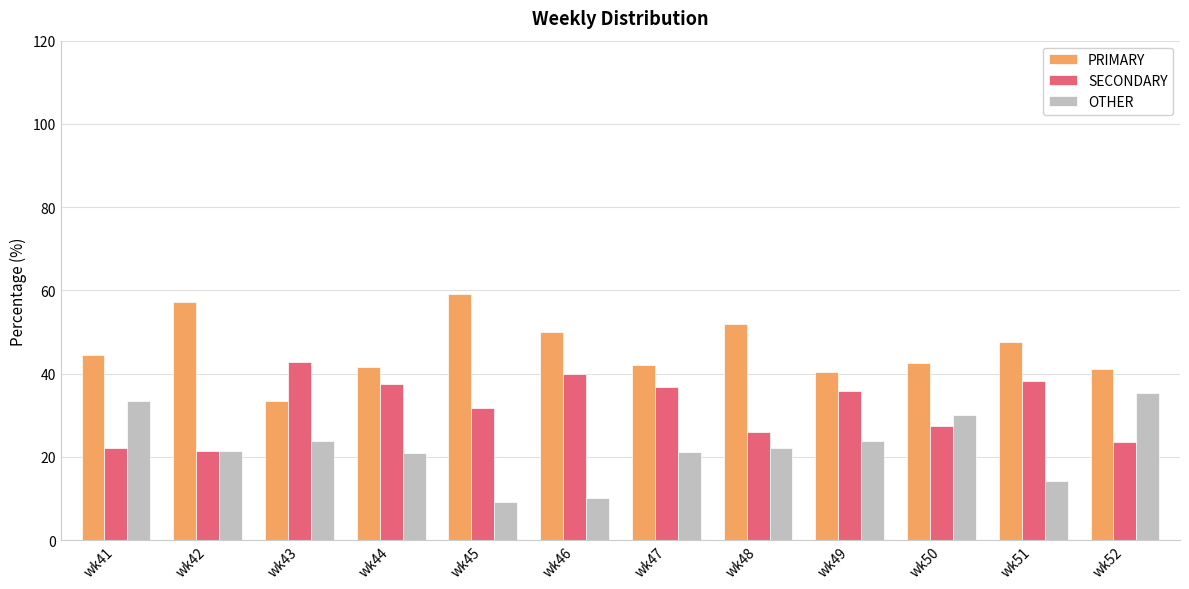

What is the difference between the OTHER values at wk52 and wk44?

14.5